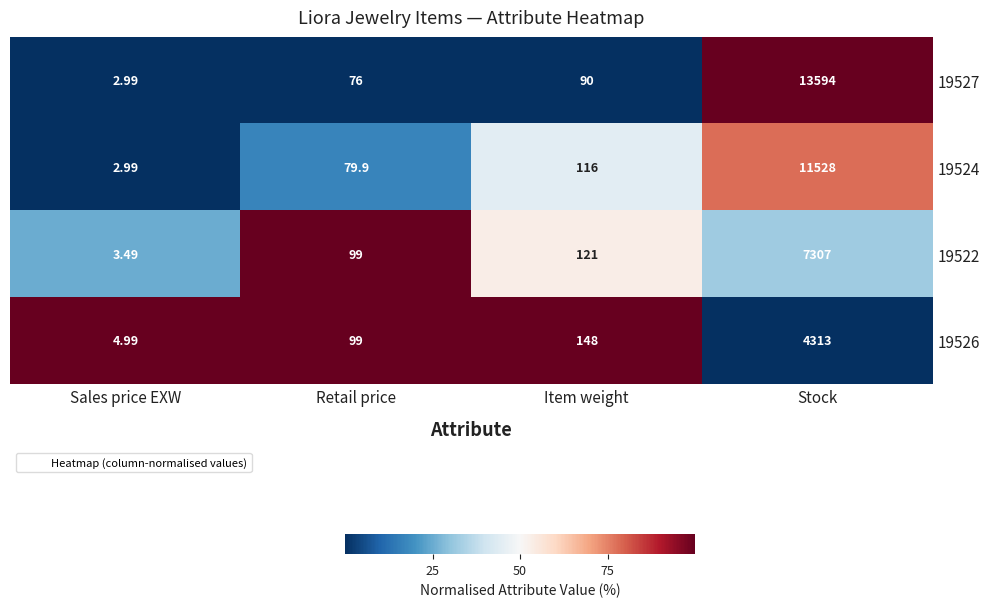

List the series in order of their peak value, lowest first.

19526, 19522, 19524, 19527